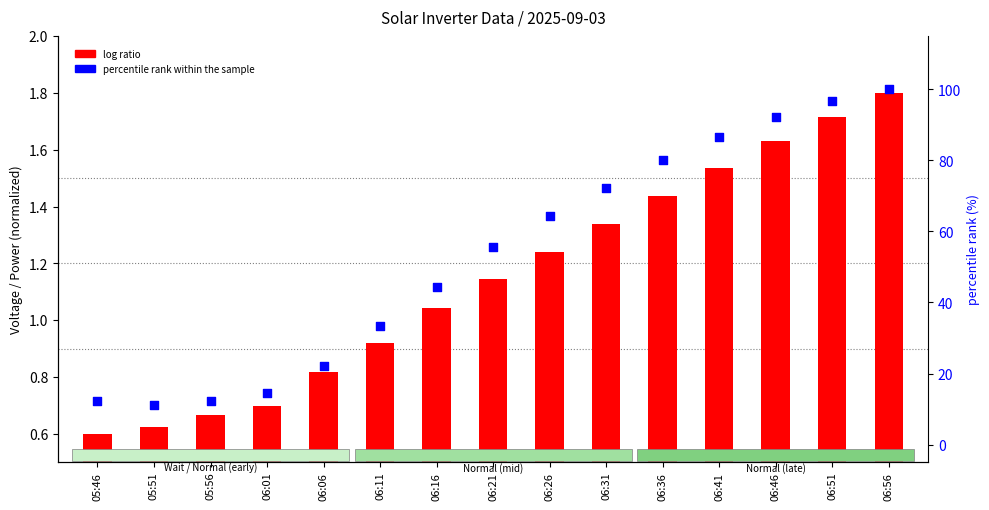

Which series has the largest total across all categories?

percentile rank within the sample